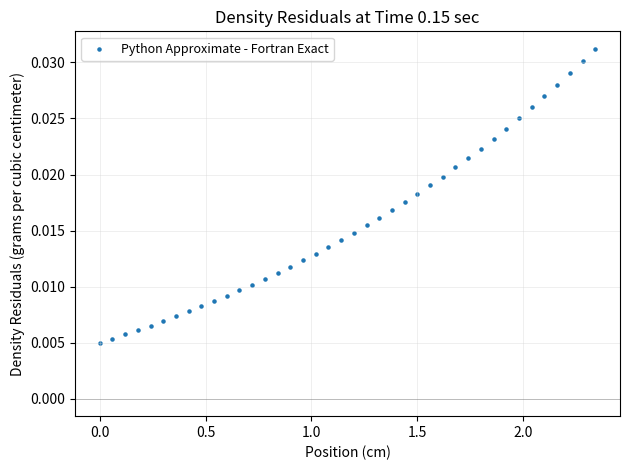

What is the range of X values (max minus min)?

2.3